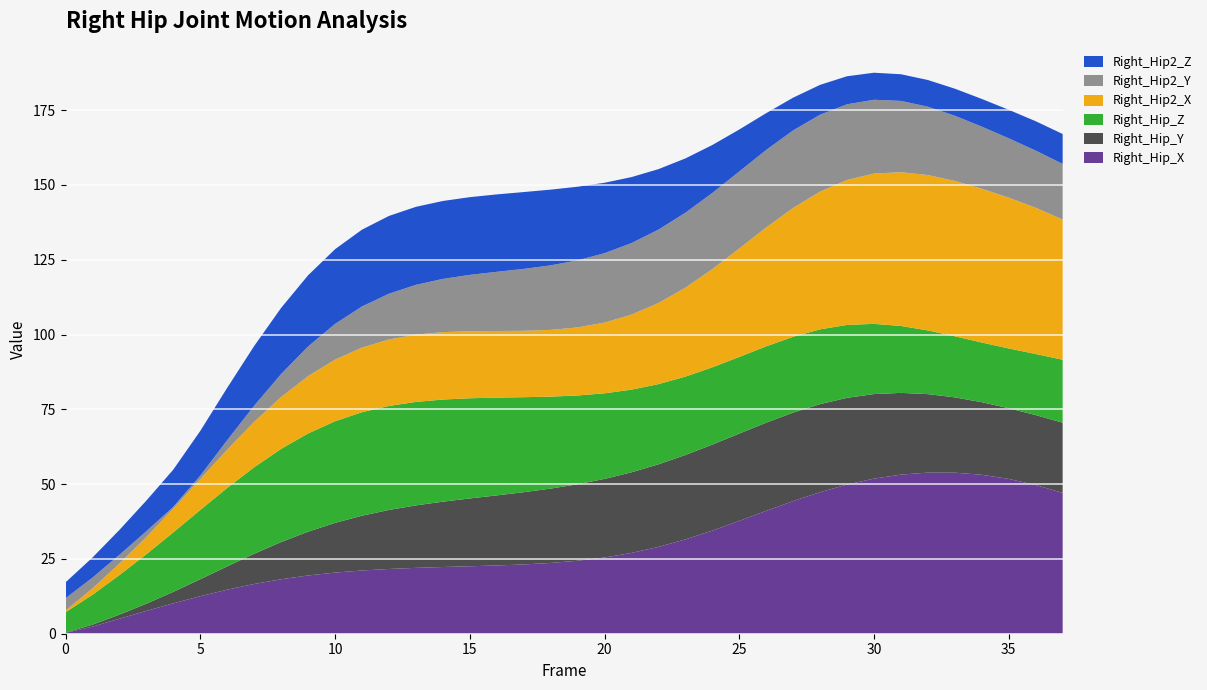

What is the highest value of the Right_Hip_X series?

53.8